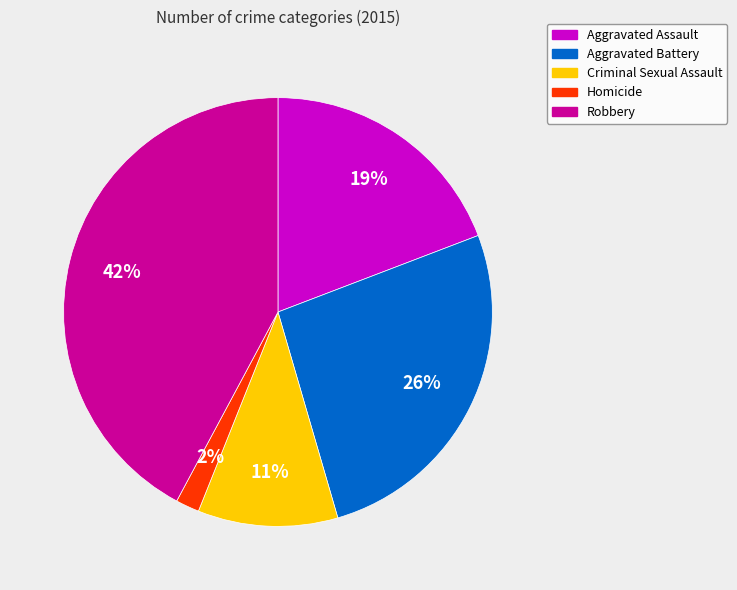

Is there any slice that represents more than half of the pie?

No